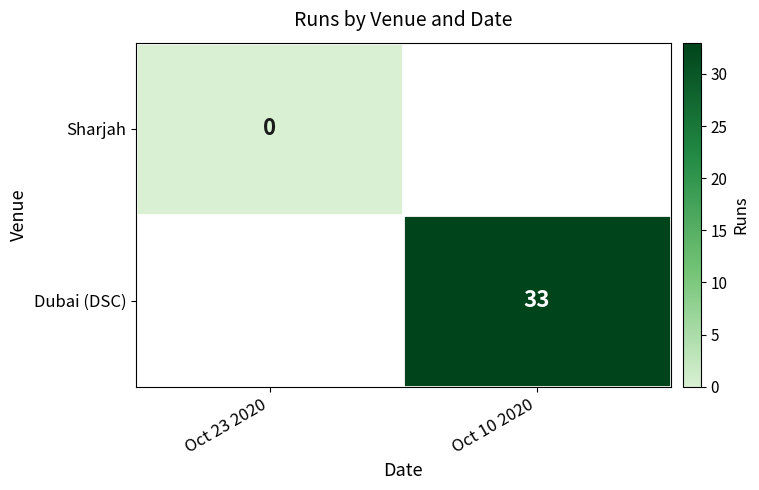

Is the value of Dubai (DSC) at Oct 10 2020 greater than the value of Sharjah at Oct 23 2020?

Yes